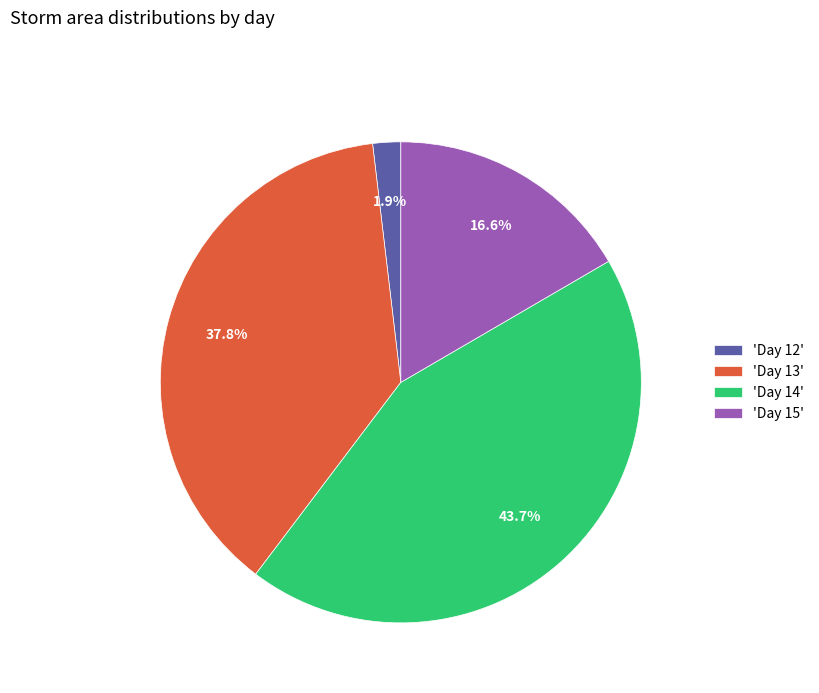

Between 'Day 12' and 'Day 14', which is larger?

'Day 14'